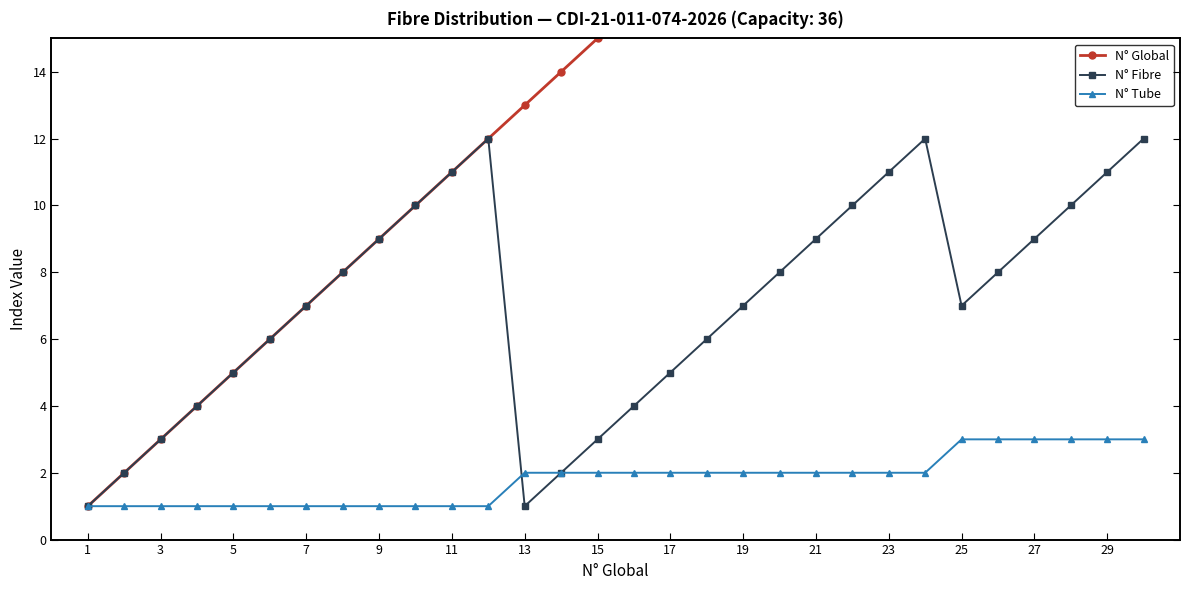

Between 15 and 19, which series saw the biggest shift?

N° Global